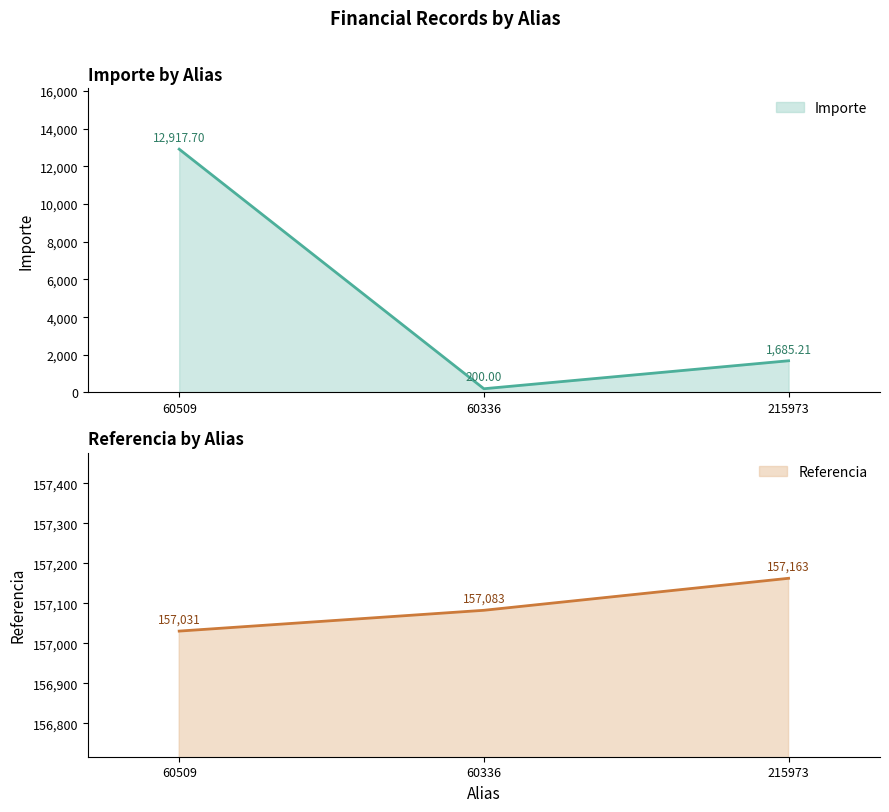

At which category is the sum across all series the highest?

60509